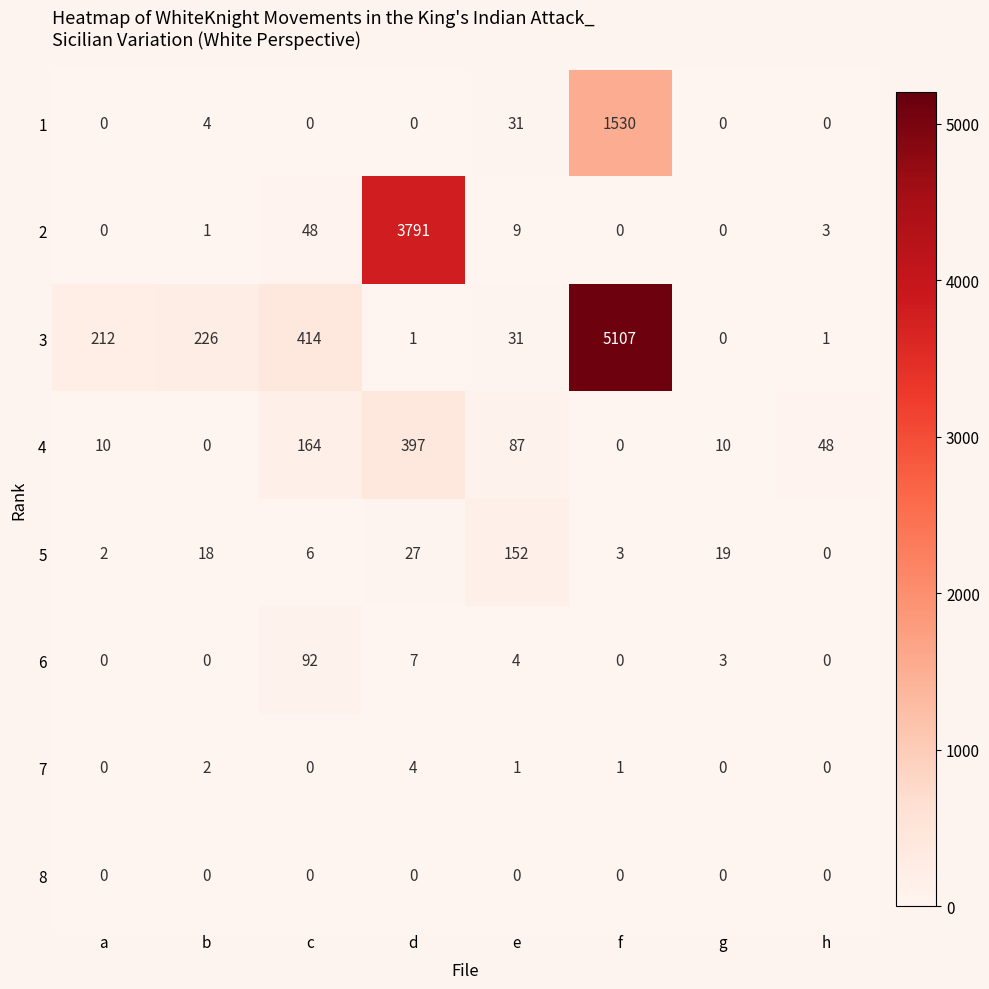

How many 7 values are between 0 and 2?

7